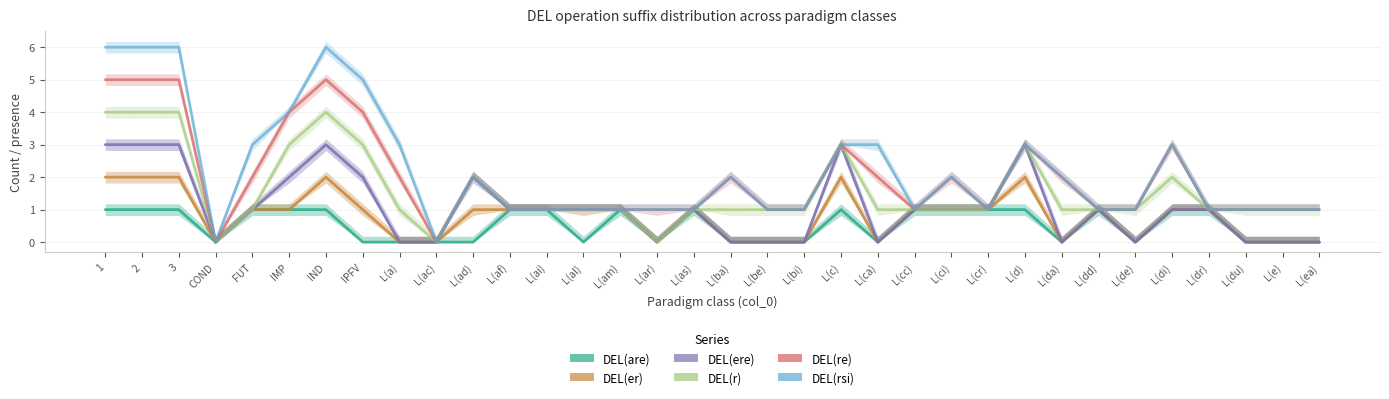

What position from the right is L(as)?

18